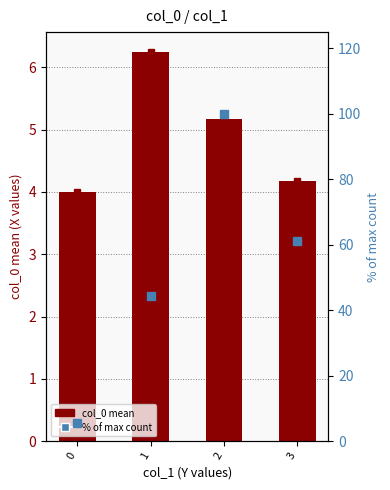

What is the smallest value displayed?

4.0